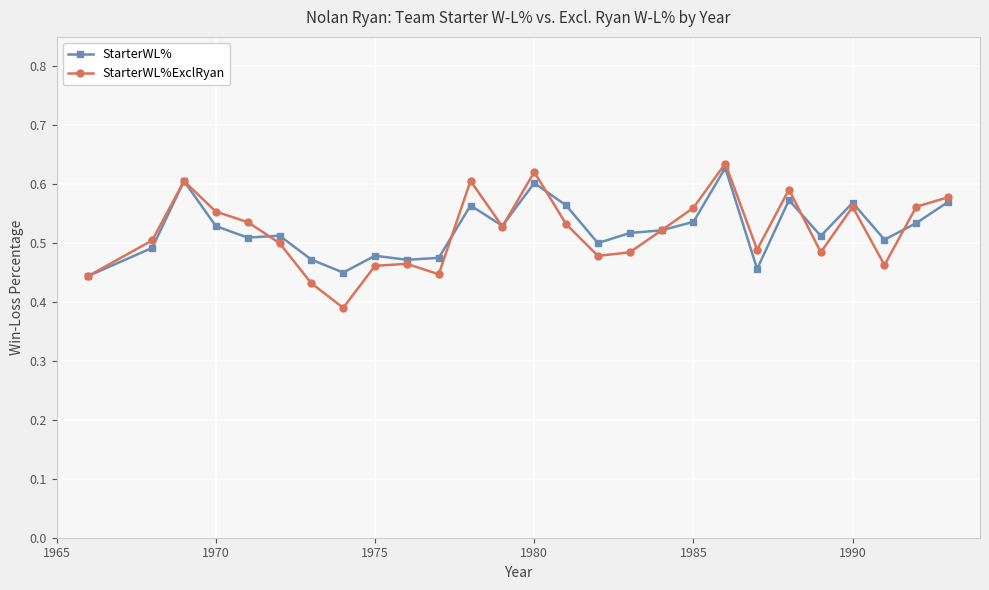

How many interior local valleys does the StarterWL%ExclRyan series have?

7